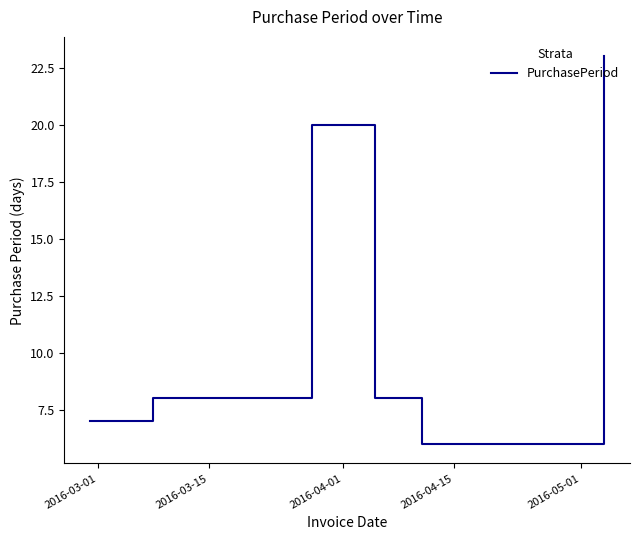

What is the minimum value shown in the chart?

6